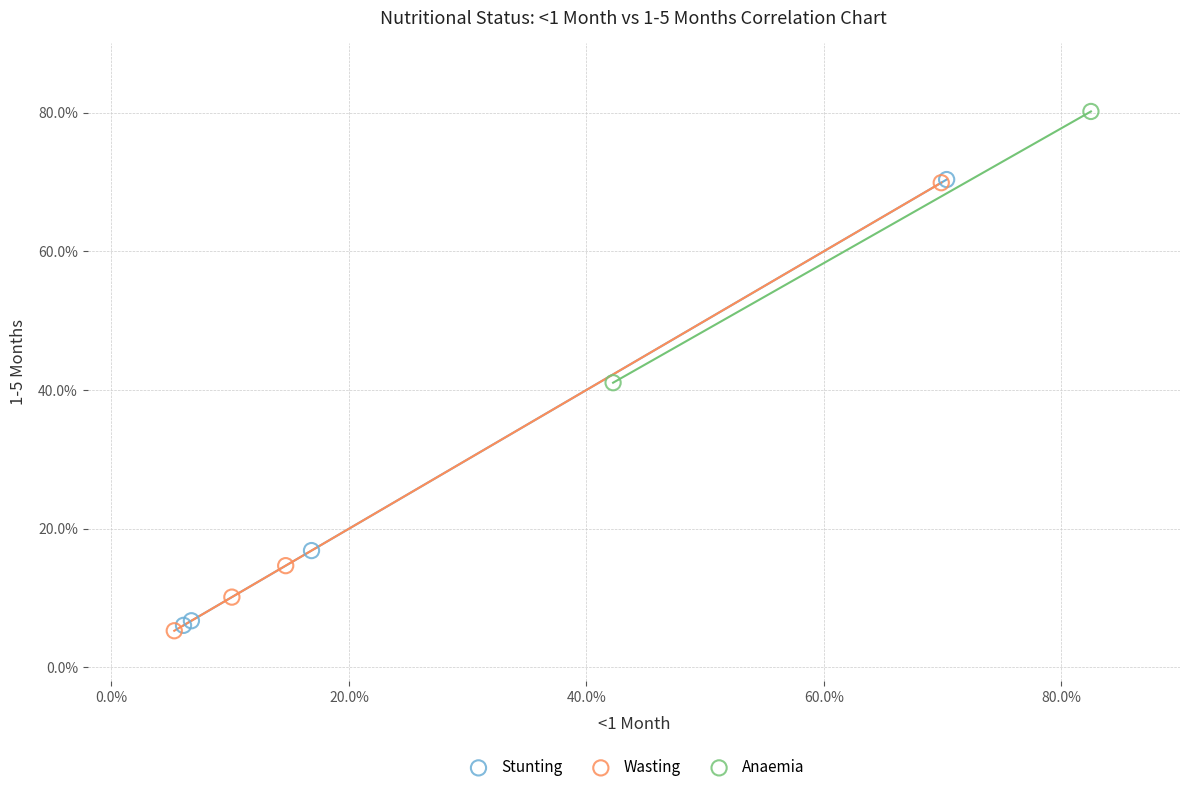

Which series has the widest spread of Y values?

Wasting